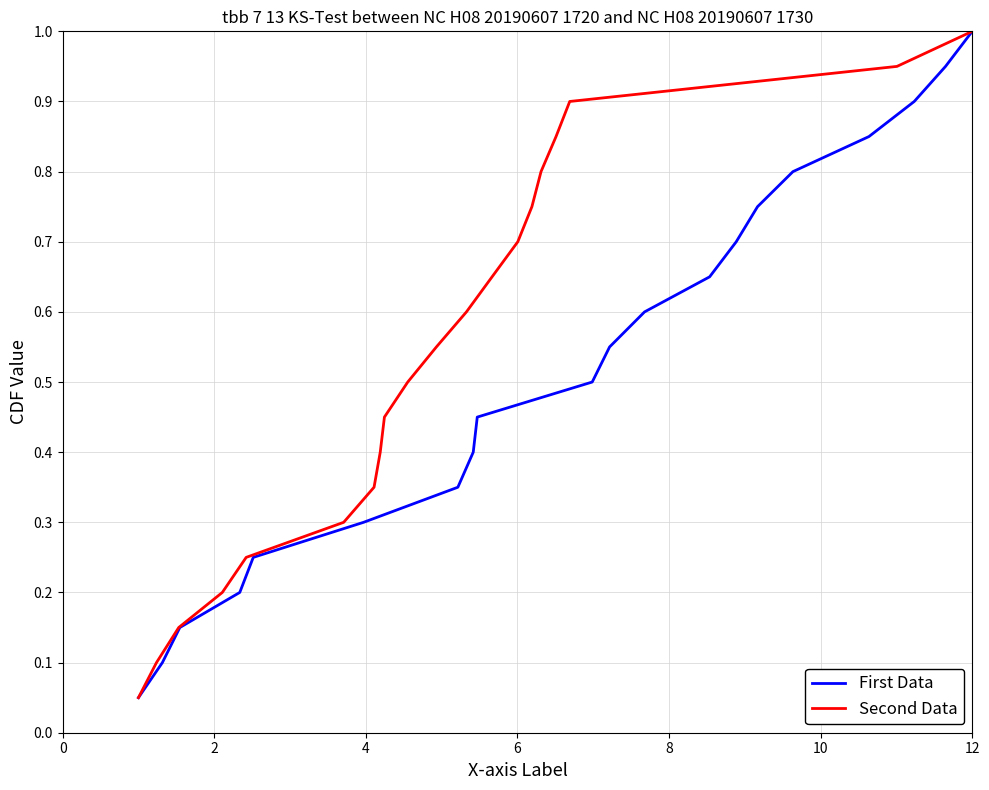

What is the value of the First Data point at the 12th from the left?

0.6